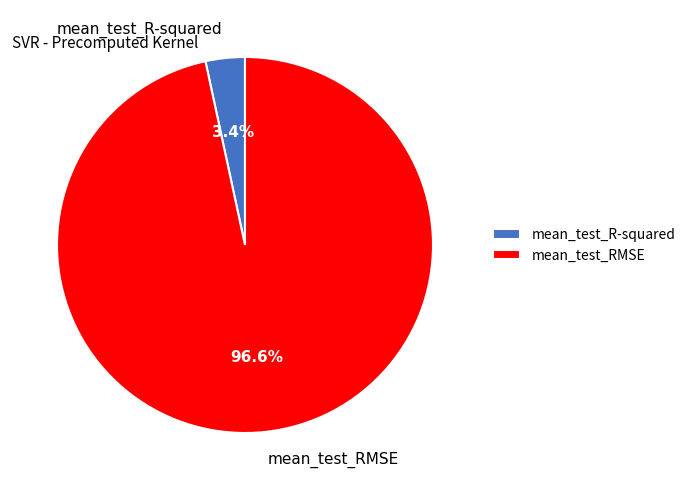

To the nearest percent, what is the average slice percentage?

50%